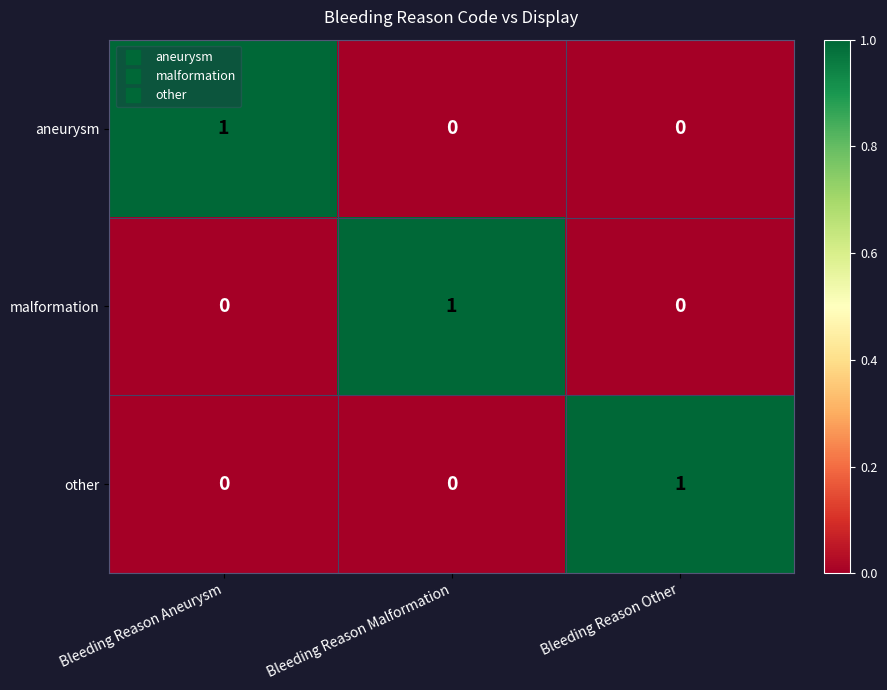

What is the difference between the highest and lowest values at Bleeding Reason Aneurysm?

1